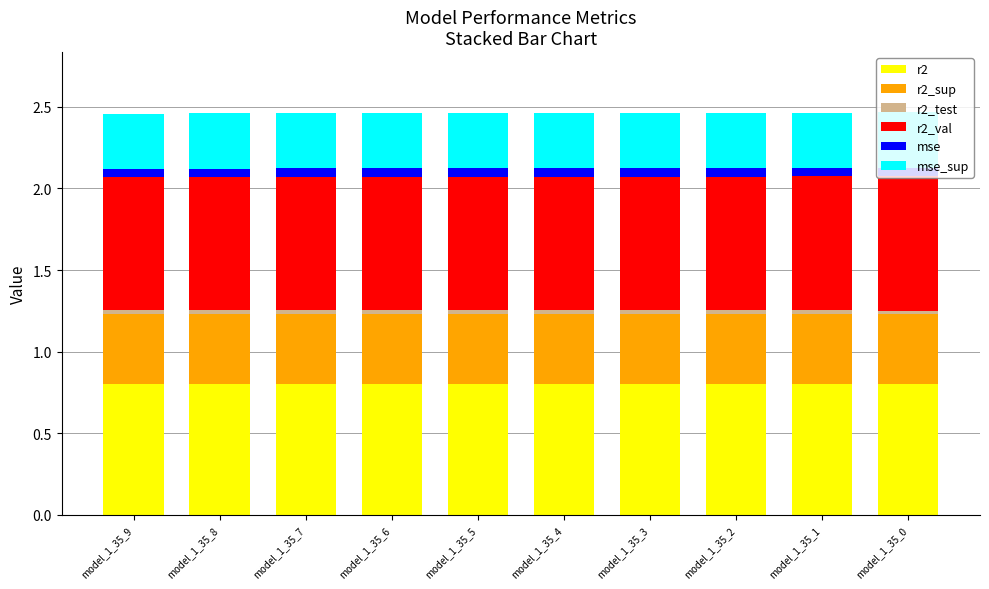

What is the highest value of the r2 series?

0.8